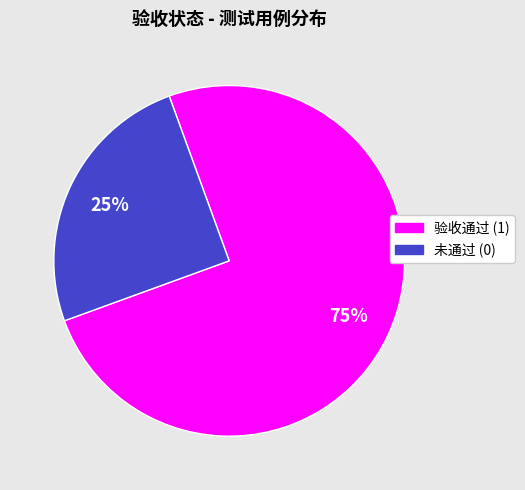

How many segments does this pie chart have?

2